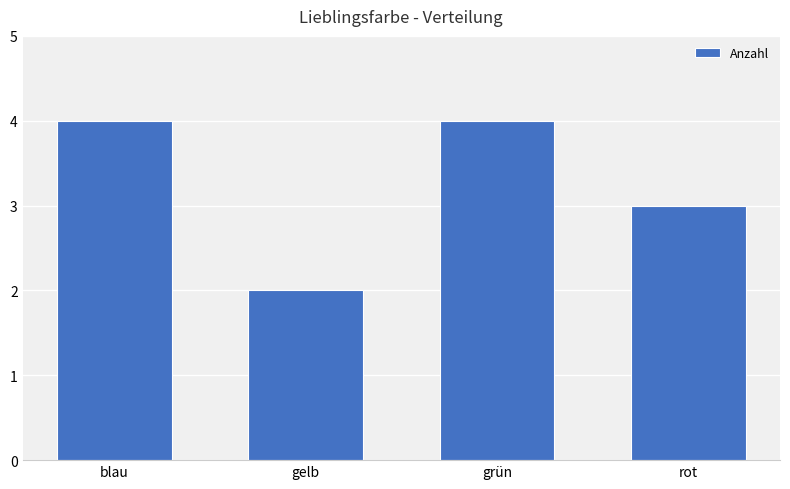

True or false: the data shows 3 at rot.

True